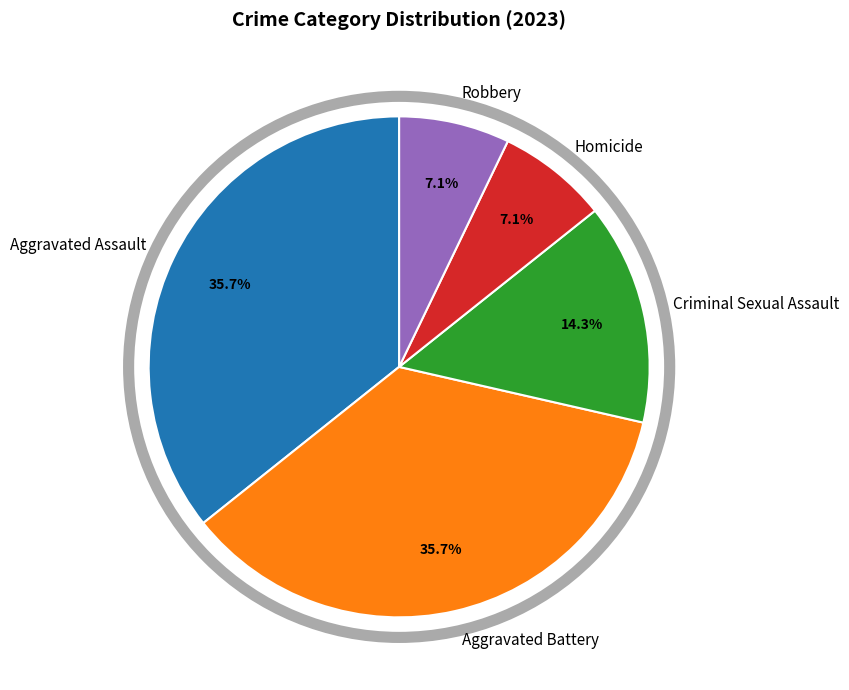

How many segments does this pie chart have?

5